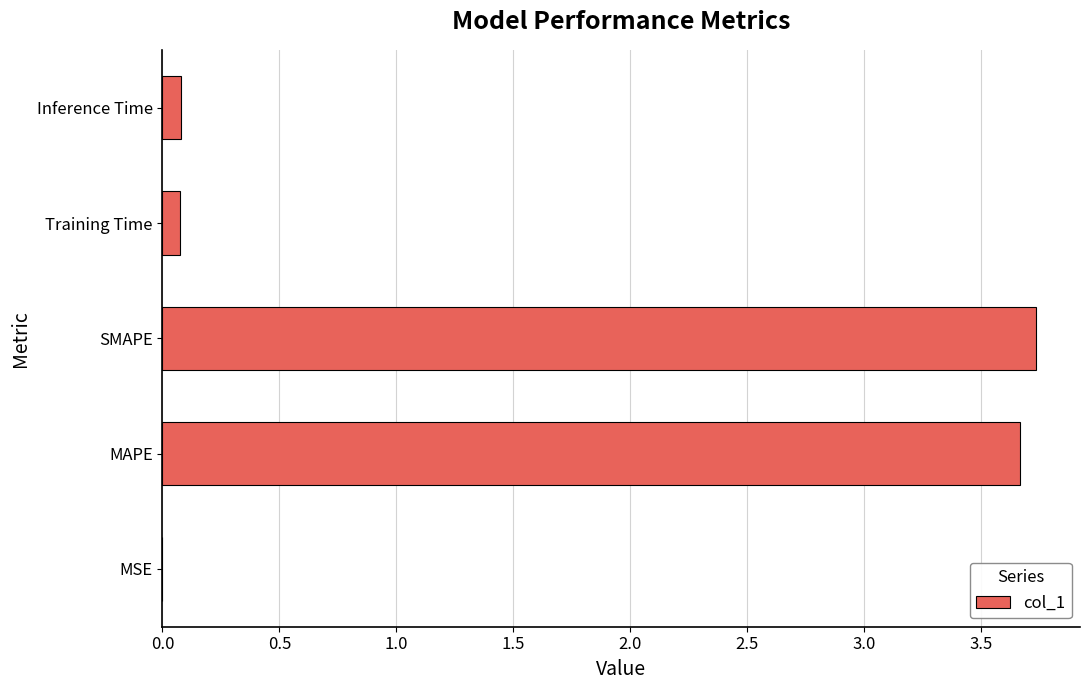

What is the sum of all values?

7.6